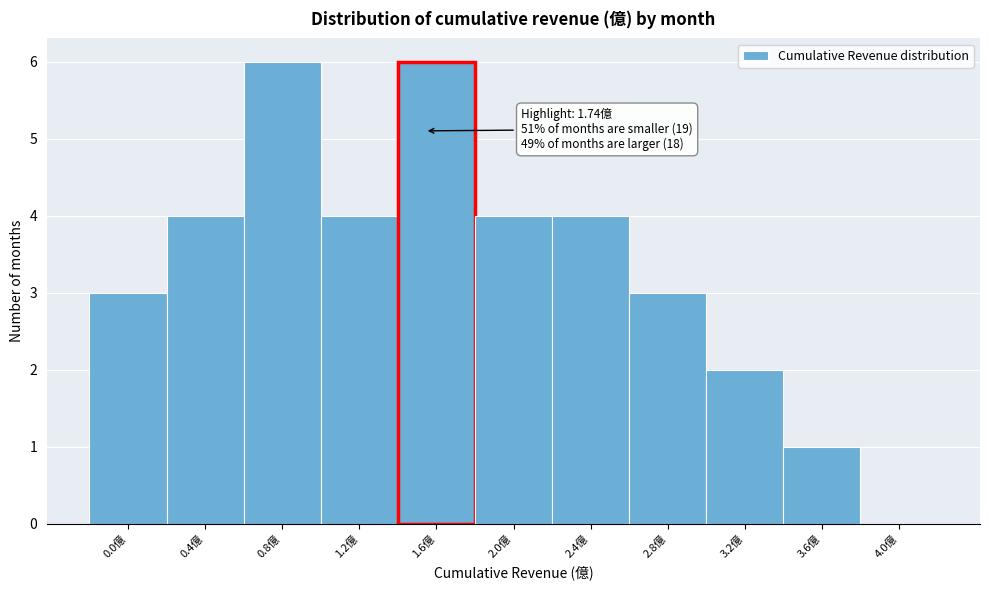

Reading left to right, extract all data points from this chart.

0.0億=3	0.4億=4	0.8億=6	1.2億=4	1.6億=6	2.0億=4	2.4億=4	2.8億=3	3.2億=2	3.6億=1	4.0億=0